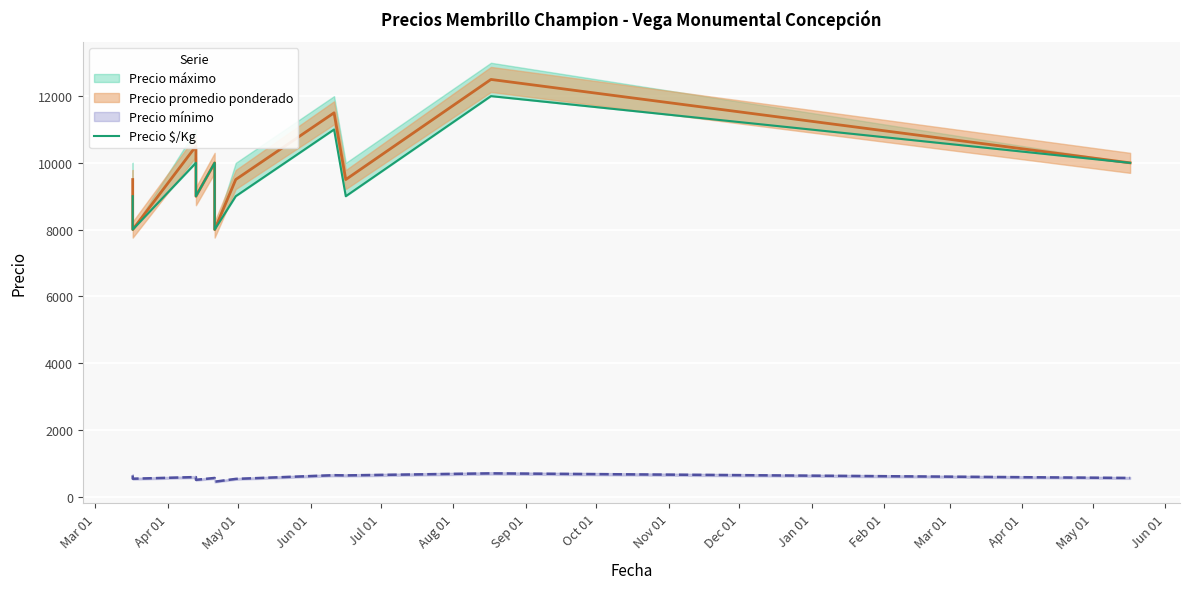

How many points are higher than both their immediate neighbors (excluding endpoints)?

4